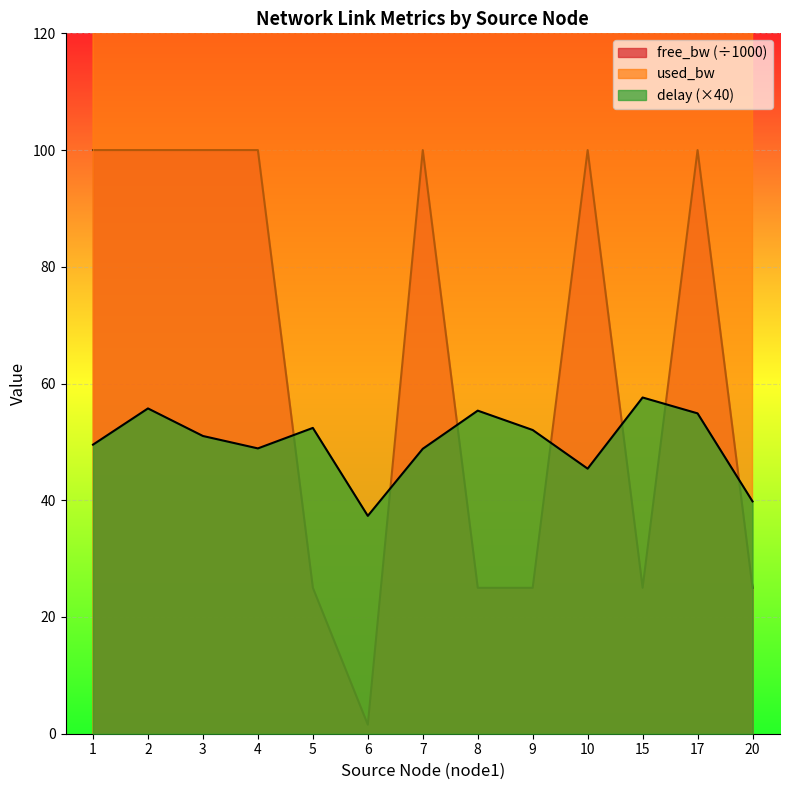

At how many categories does at least one series exceed 131?

13